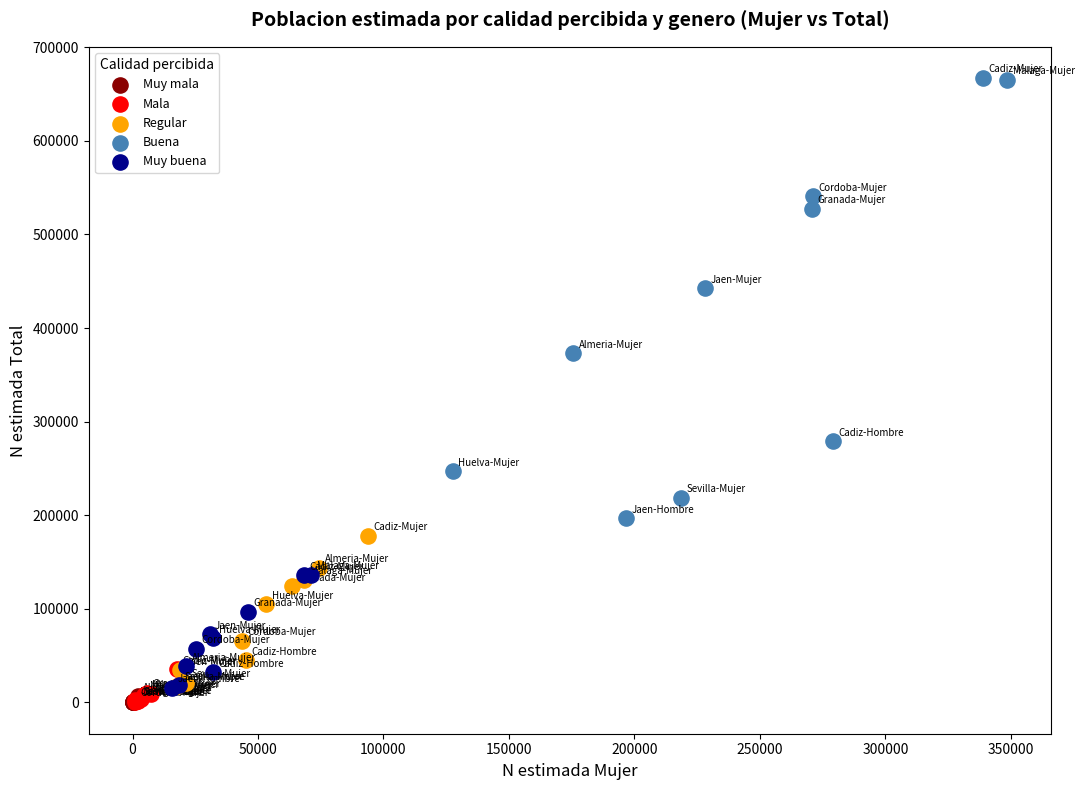

What are all the series names shown in the legend?

Muy mala, Mala, Regular, Buena, Muy buena